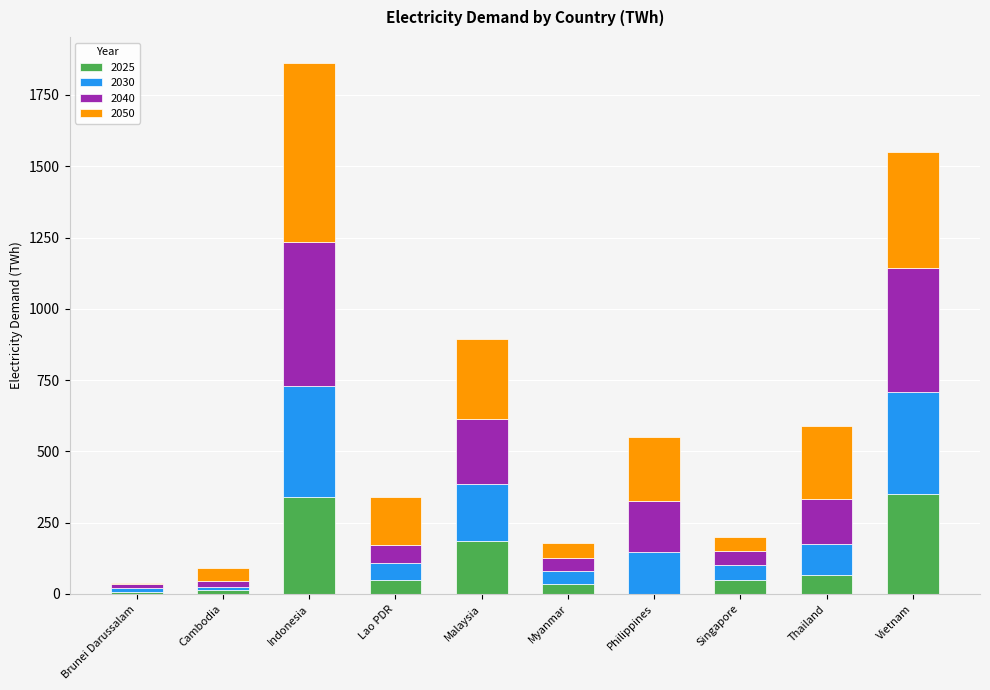

How many distinct data groups are displayed?

4